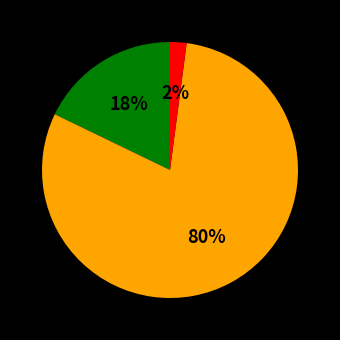

To the nearest percent, what is the difference between the largest and smallest slice percentages?

78%